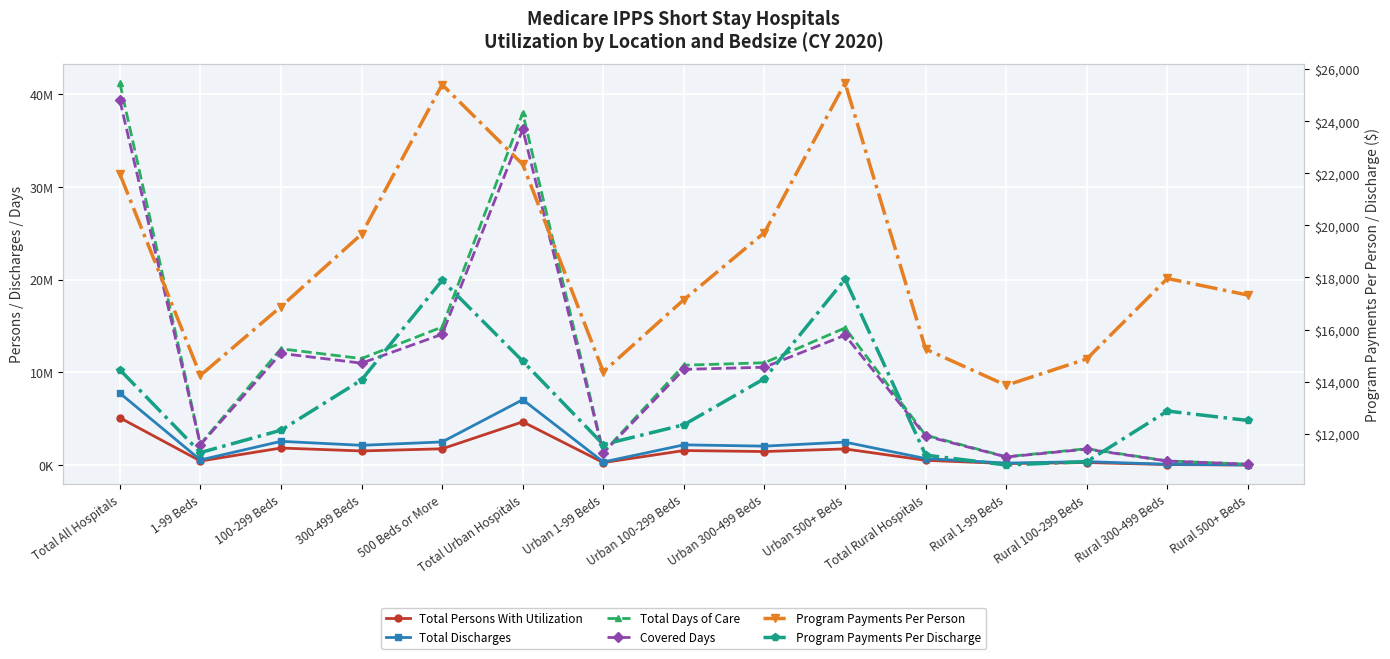

Rank the series by their maximum value, from lowest to highest.

Program Payments Per Discharge, Program Payments Per Person, Total Persons With Utilization, Total Discharges, Covered Days, Total Days of Care